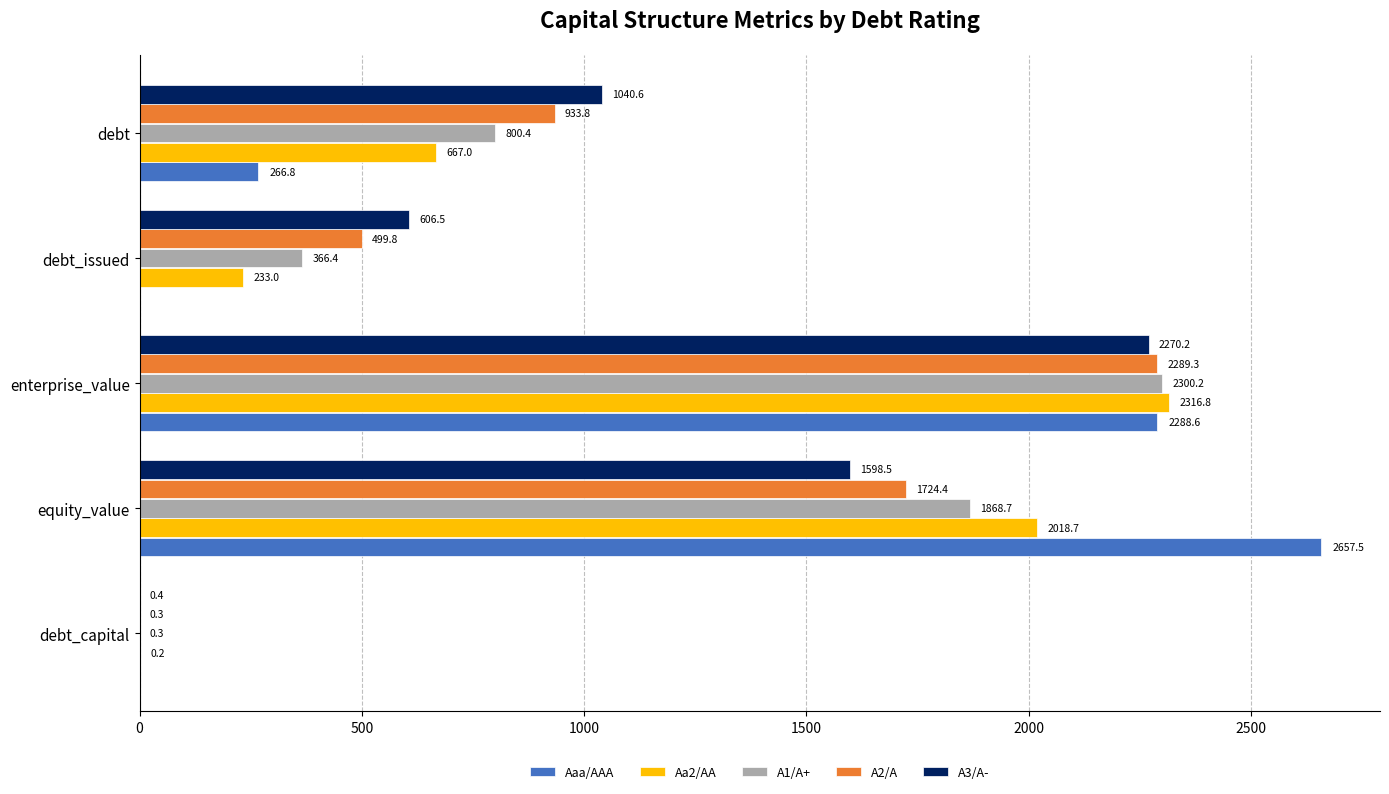

Where is Aaa/AAA nearest to the value 1328?

enterprise_value